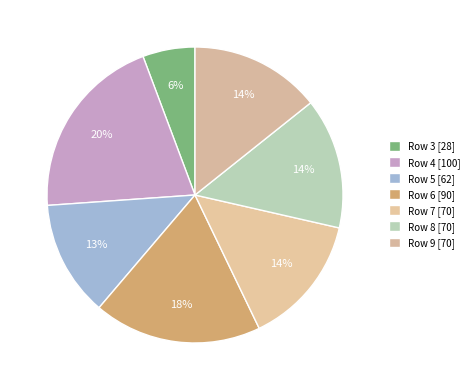

Which category has the smallest portion of the pie?

3